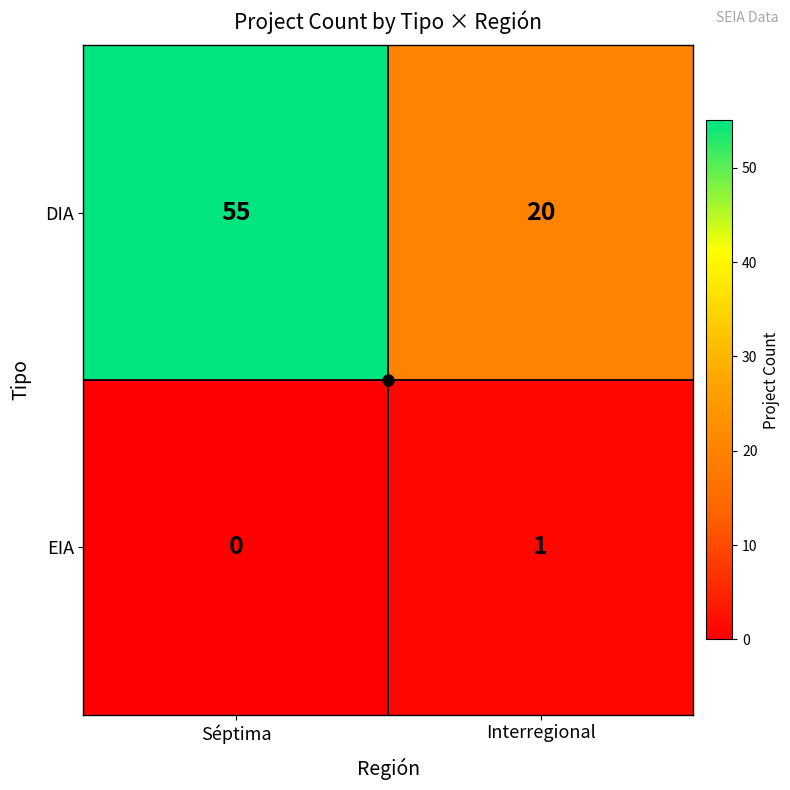

Which series has the largest total across all categories?

DIA